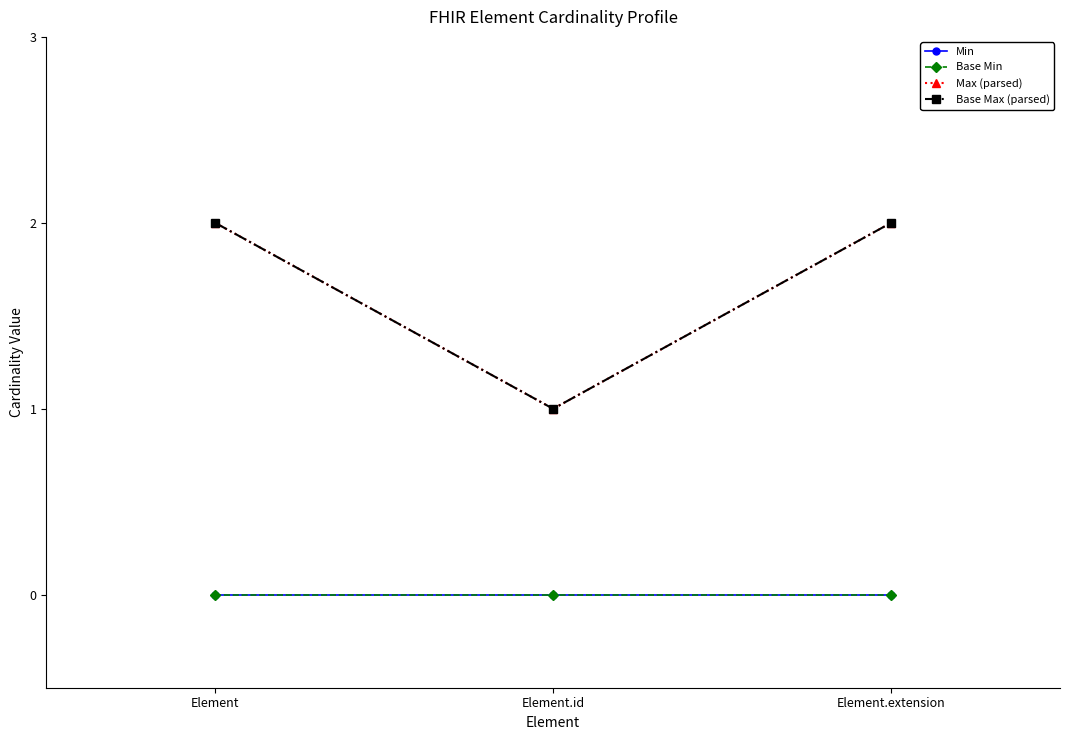

Does the chart have visible grid lines?

No